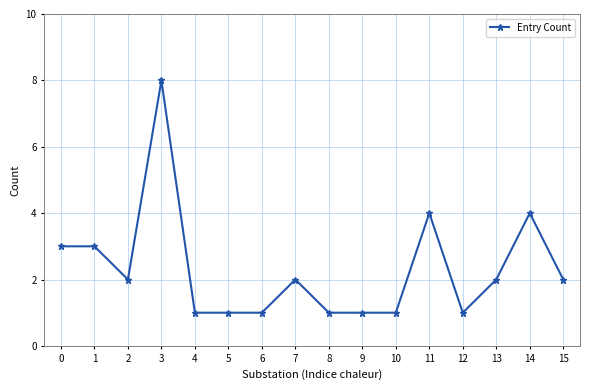

Does the chart display data point markers on the line(s)?

Yes